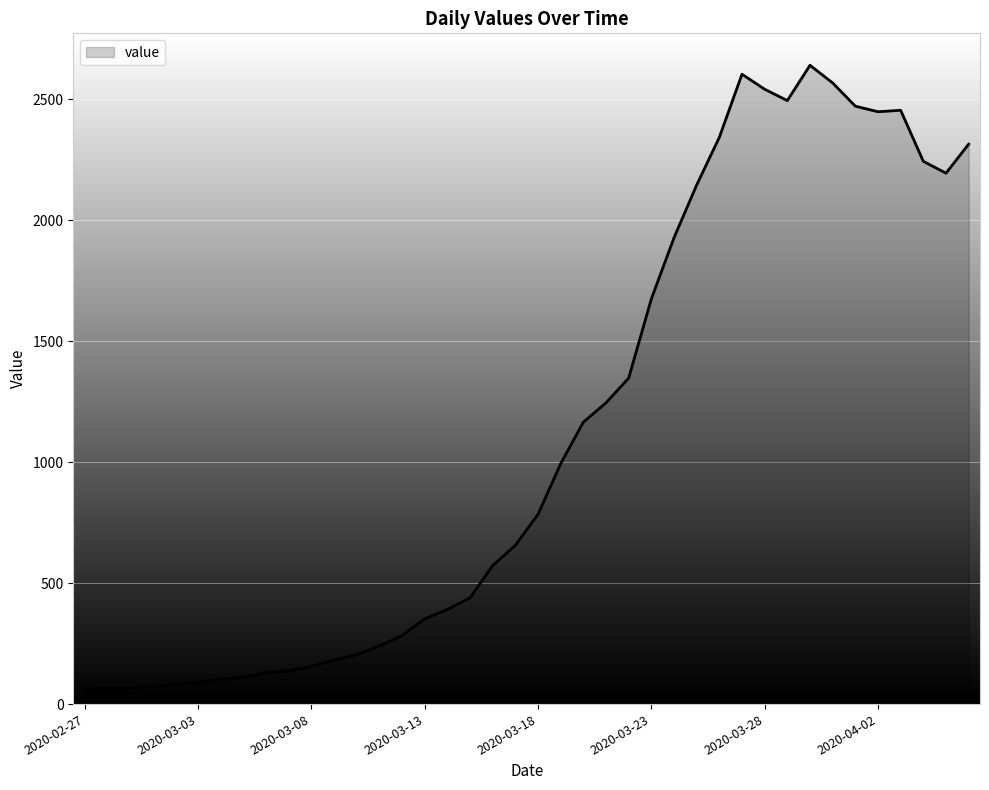

What is the difference between the maximum and minimum values?

2579